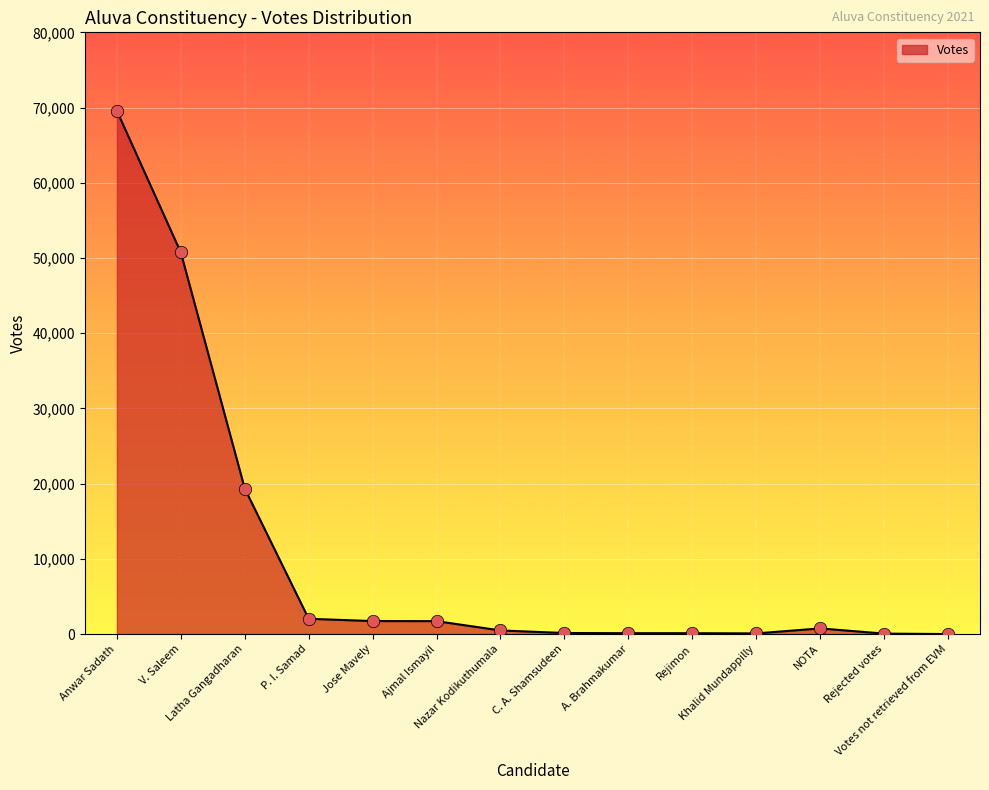

Between P. I. Samad and C. A. Shamsudeen, which is larger?

P. I. Samad